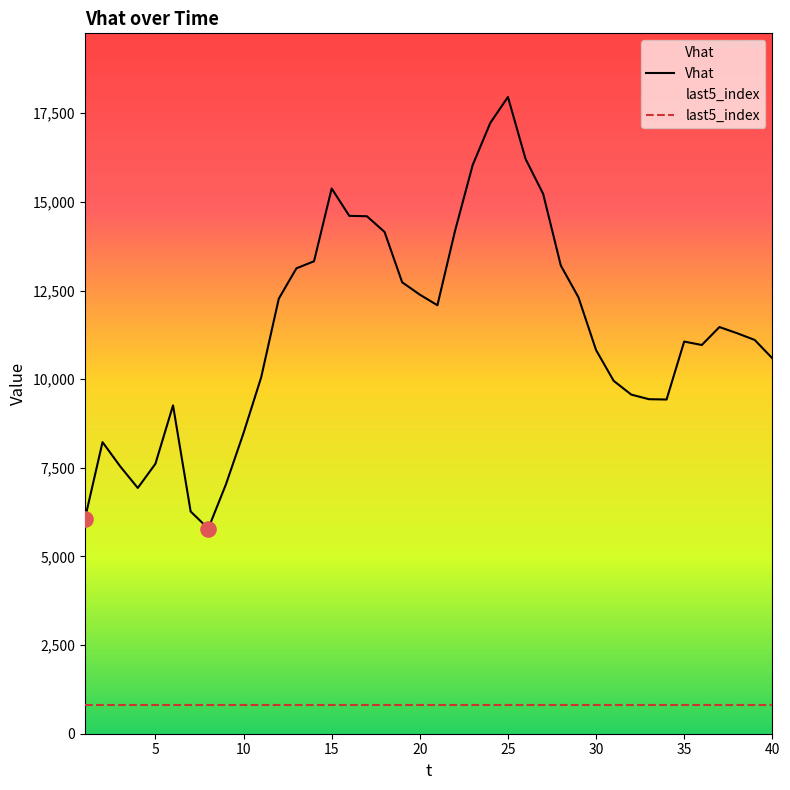

At how many categories does at least one series exceed 9257?

31